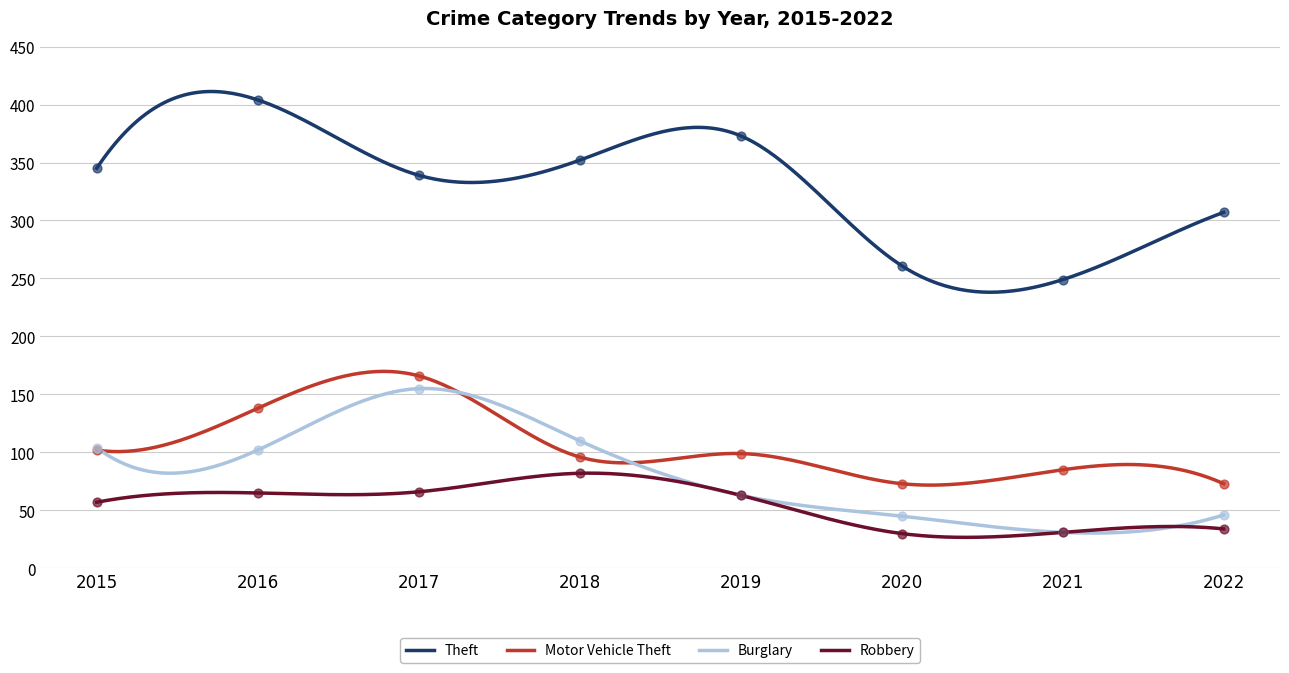

What are all the series names shown in the legend?

Theft, Motor Vehicle Theft, Burglary, Robbery